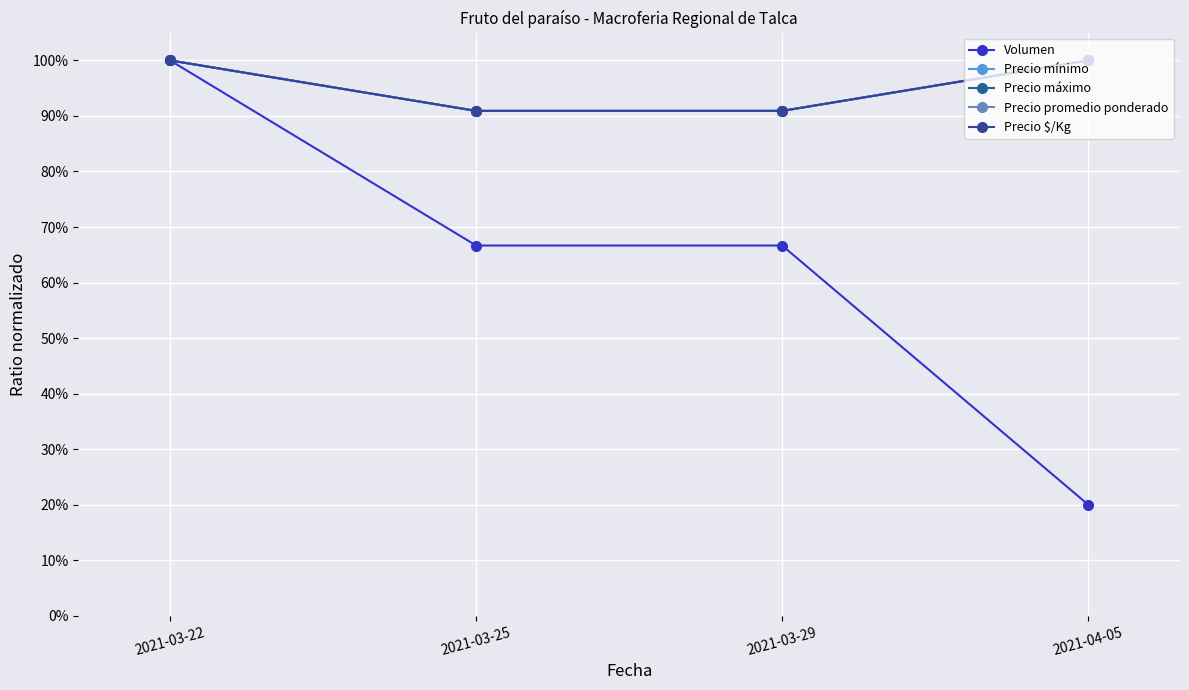

Which has a higher value, 2021-04-05 or 2021-03-29?

2021-03-29